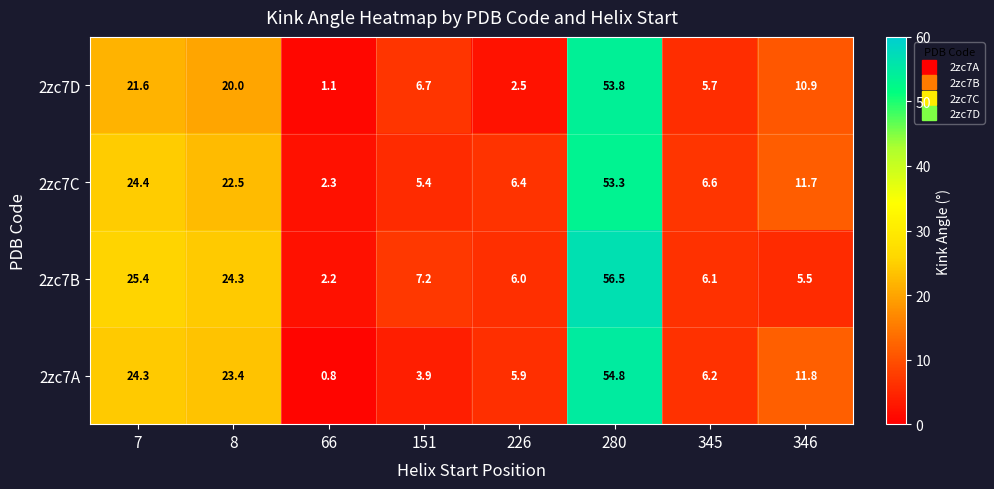

How many data points in 2zc7D are above 10?

4